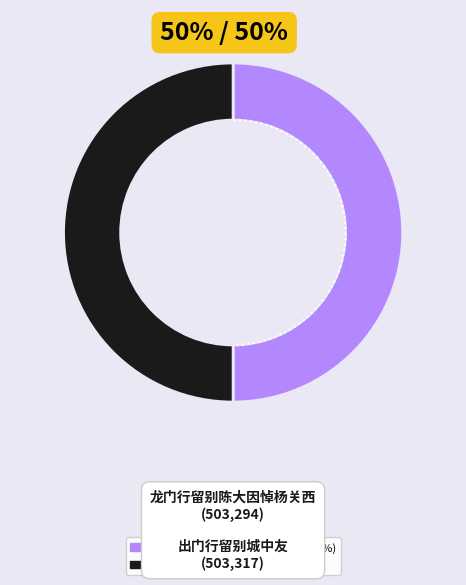

Which slice represents more than half of the pie?

出门行留别城中友